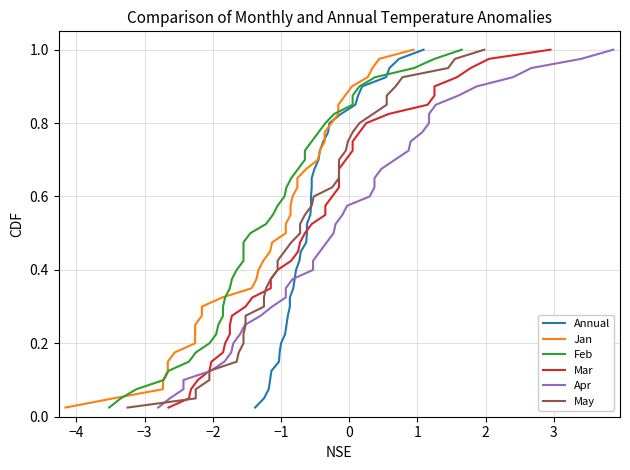

What is the maximum value for May?

1.0